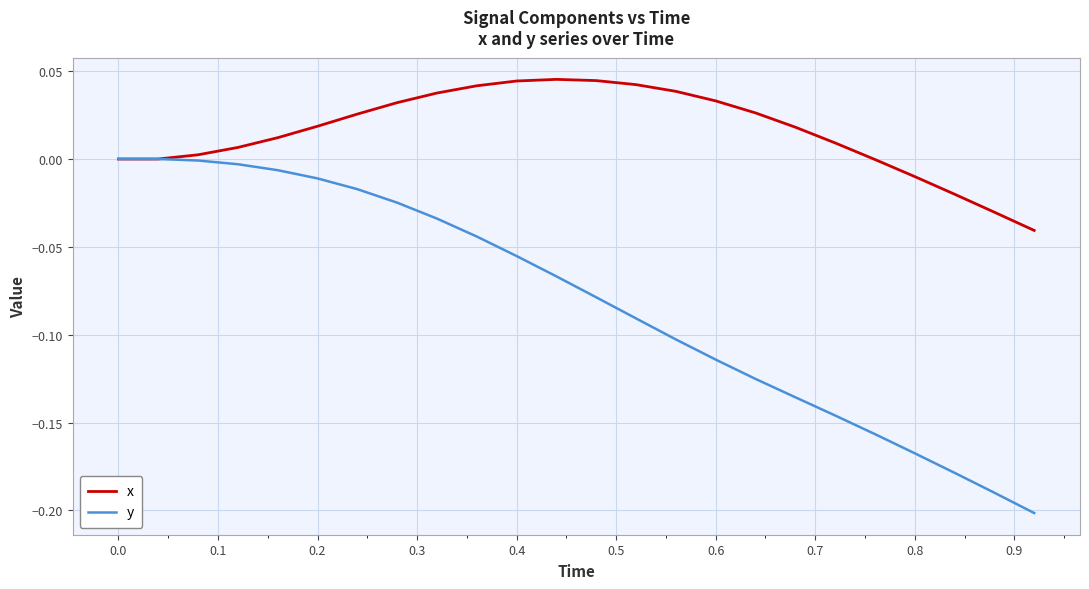

Which series has the widest spread of values?

y